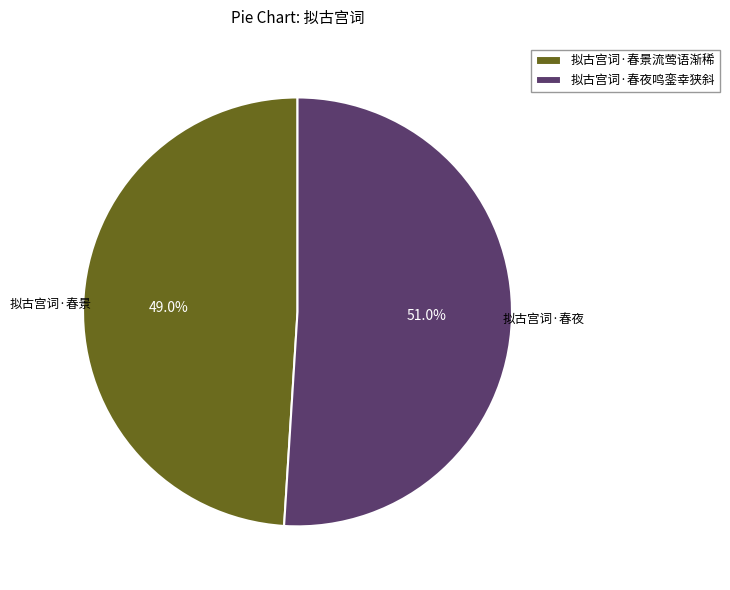

To the nearest percent, what is the combined percentage of 拟古宫词·春夜鸣銮幸狭斜 and 拟古宫词·春景流莺语渐稀?

100%